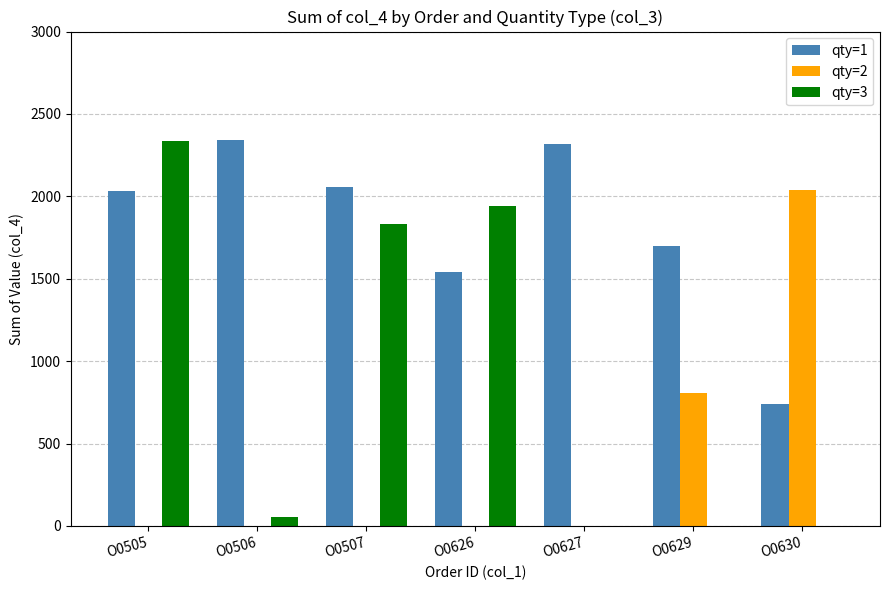

Which series has the largest total across all categories?

qty=1